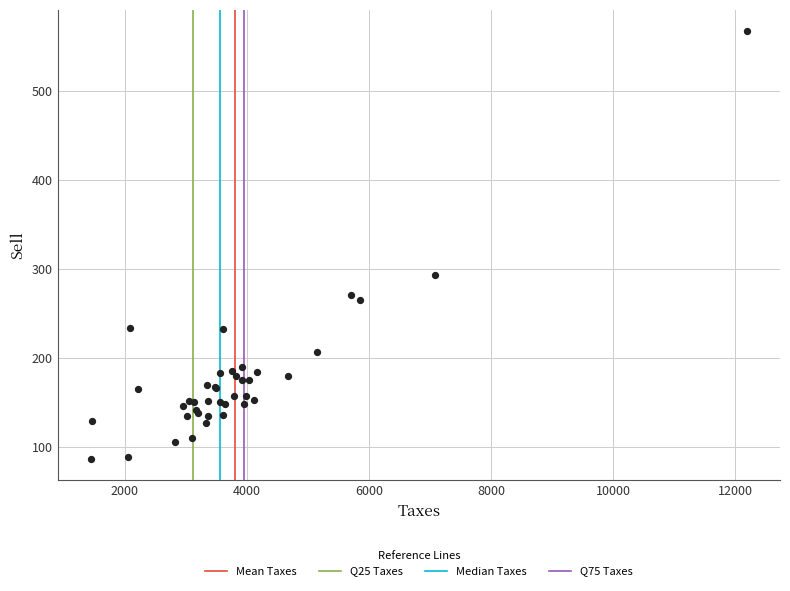

What Y value in the scatter plot is closest to 327?

293